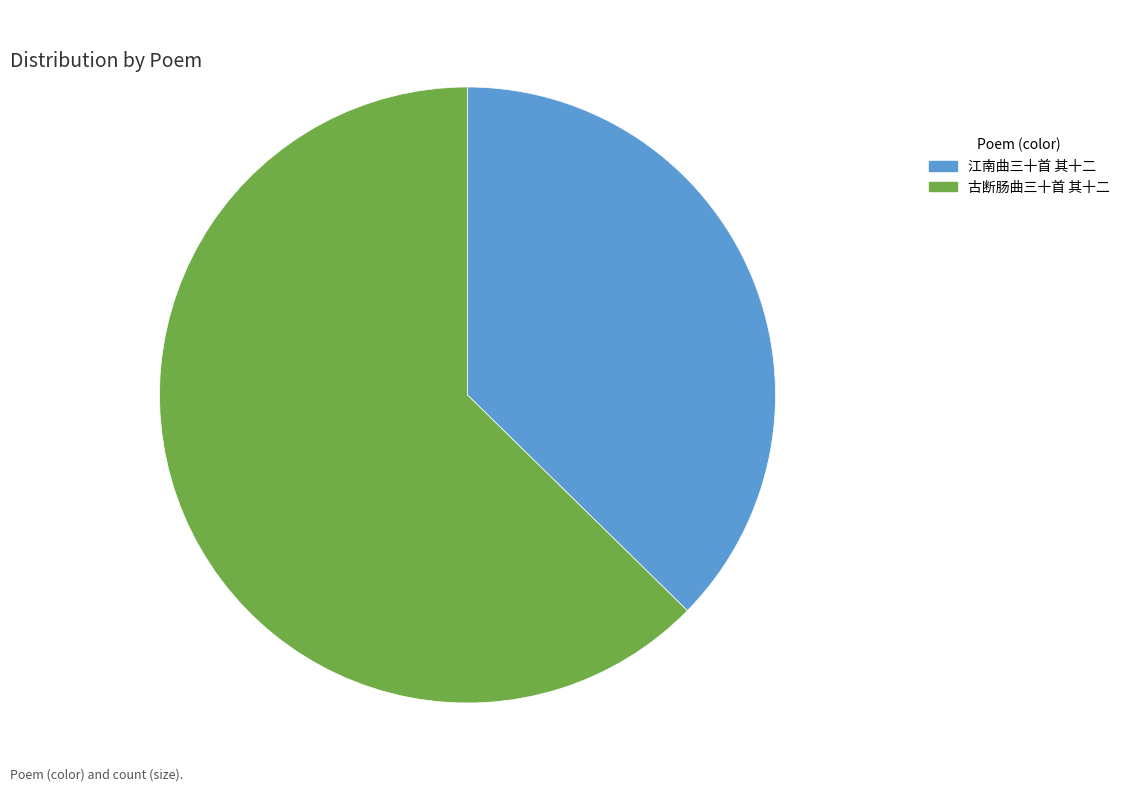

Is there a majority slice in this chart?

Yes